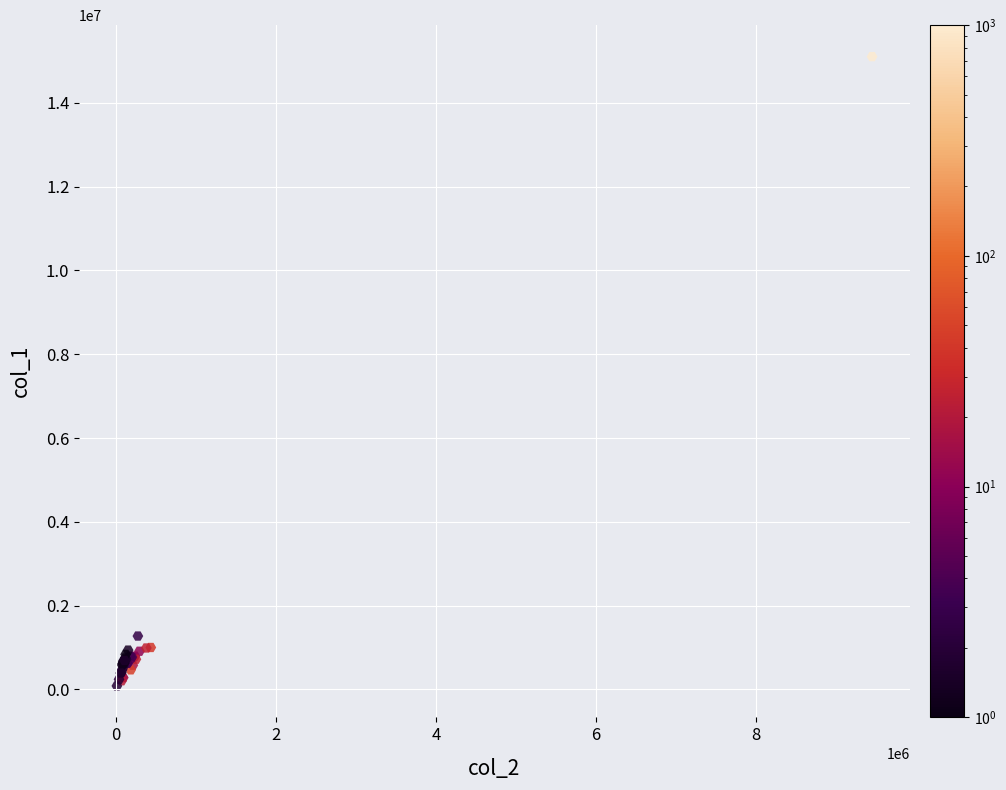

What Y value in the scatter plot is closest to 7593500?

1271000